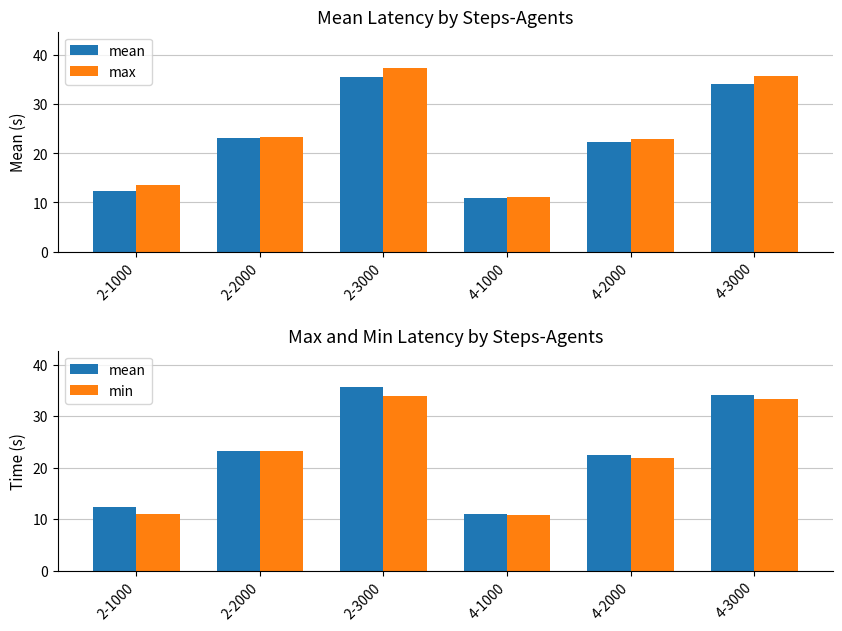

Reading left to right, extract all data points from this chart.

mean: 2-1000=12.3	2-2000=23.2	2-3000=35.6	4-1000=10.9	4-2000=22.4	4-3000=34.1
max: 2-1000=13.5	2-2000=23.3	2-3000=37.3	4-1000=11.0	4-2000=22.9	4-3000=35.8
min: 2-1000=11.1	2-2000=23.2	2-3000=33.8	4-1000=10.7	4-2000=21.9	4-3000=33.3